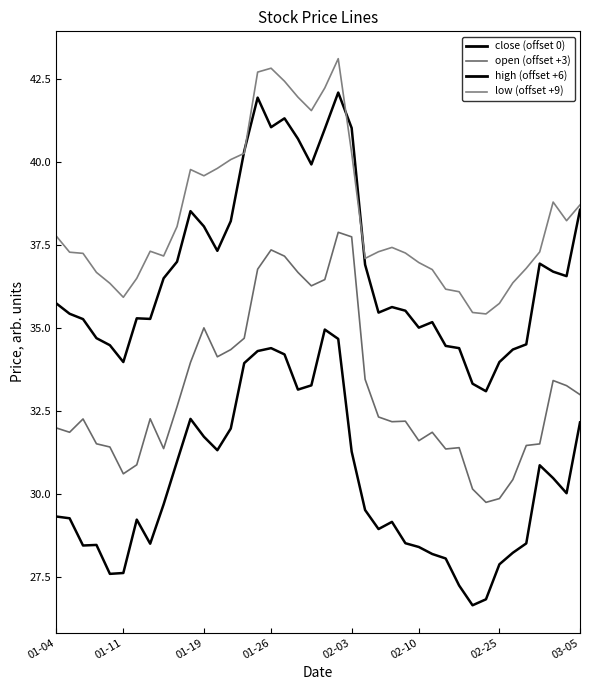

Does the chart have visible grid lines?

No